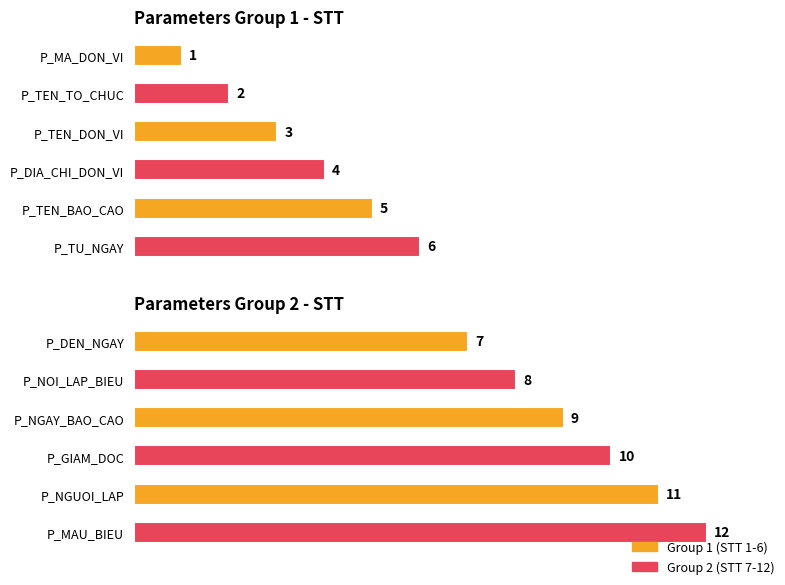

What is the difference between the second highest and minimum values?

4